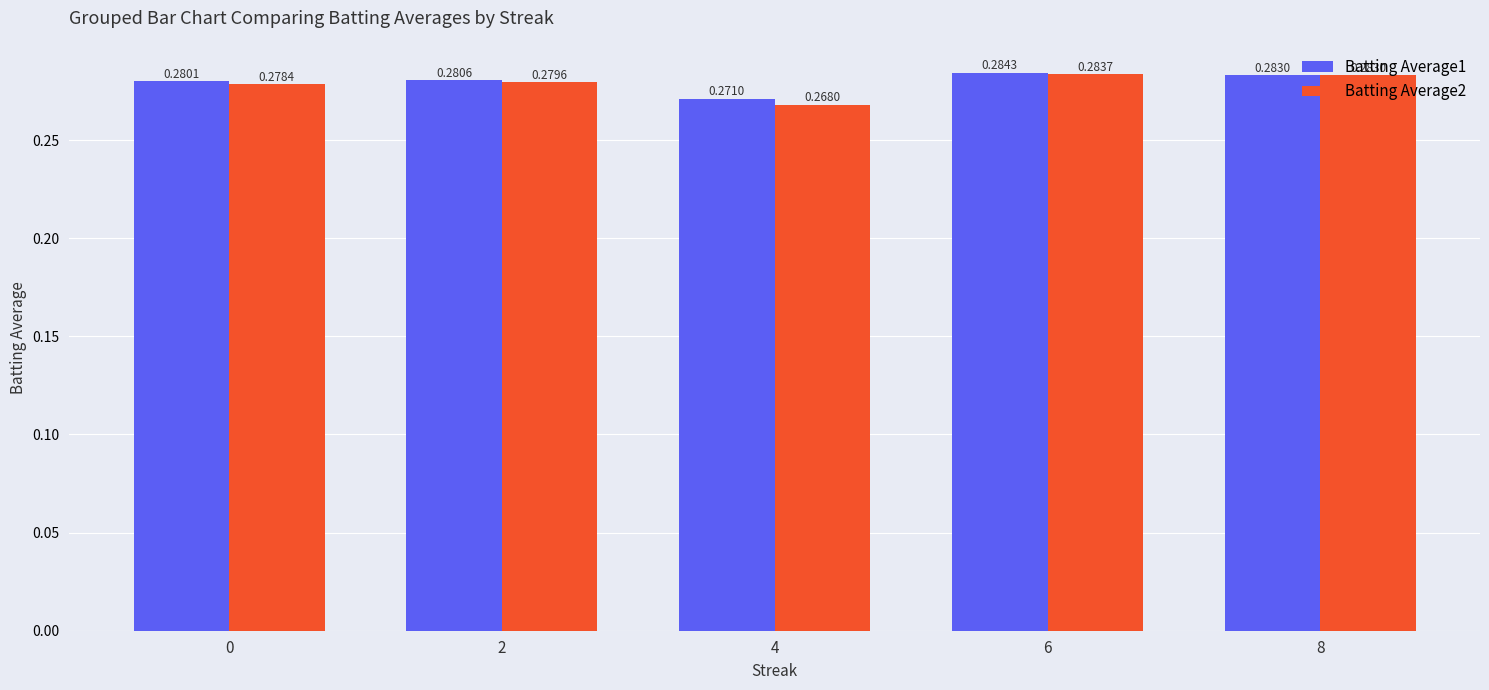

At which category is the sum across all series the highest?

6